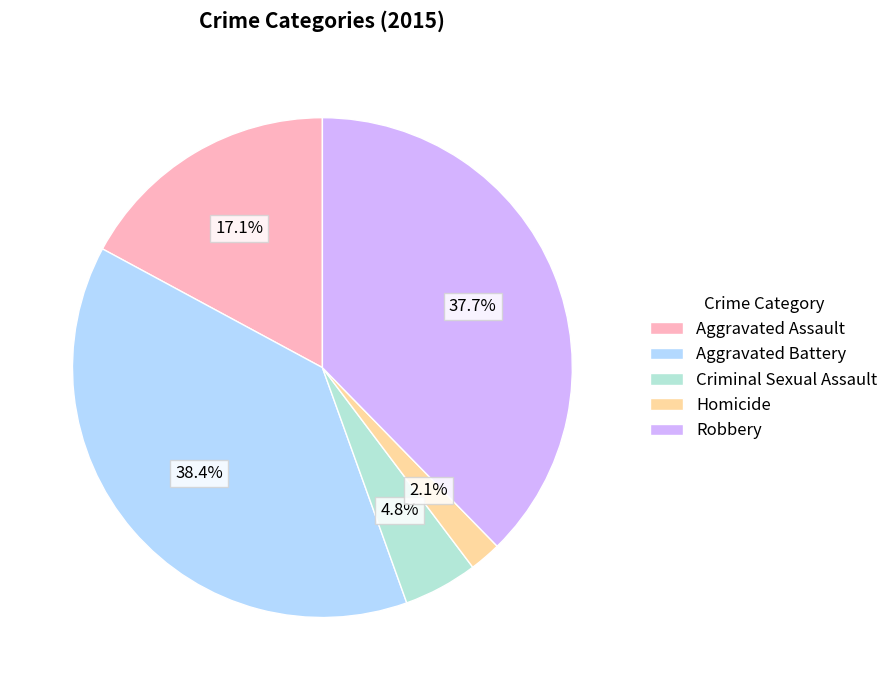

What is the ratio of the value at Aggravated Battery to the value at Robbery?

1.0